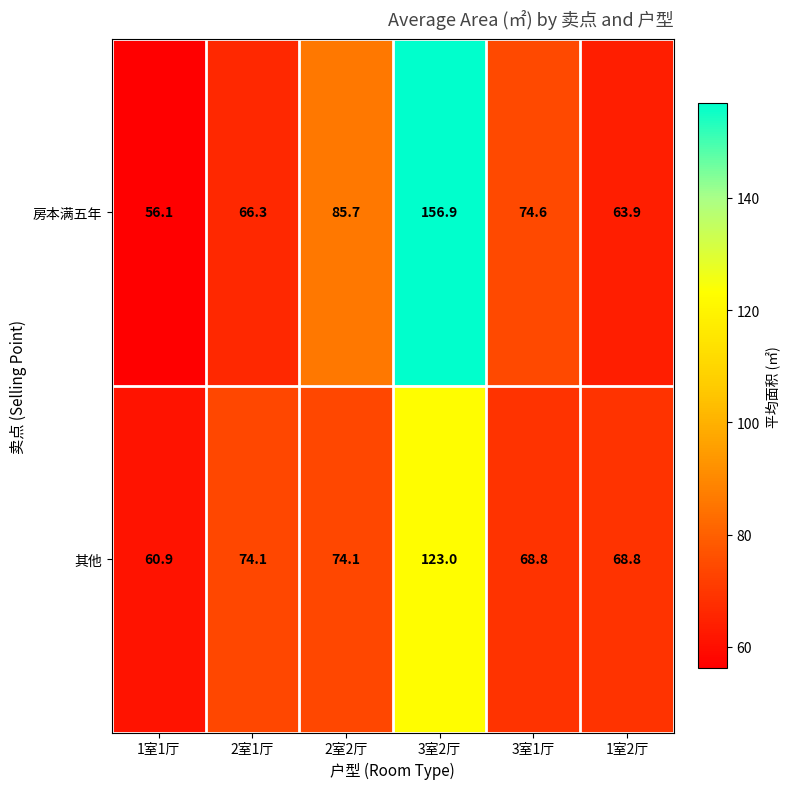

At how many categories does at least one series exceed 57?

6